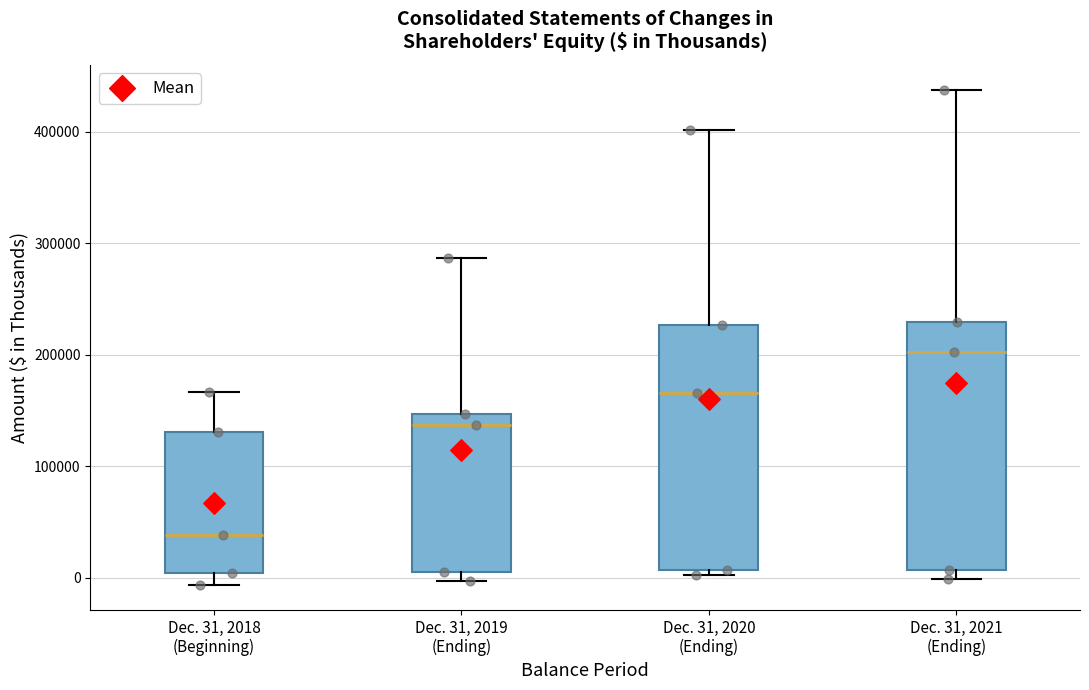

Where is the upper edge of the box for Dec. 31, 2019 (Ending) on the y-axis? The values are not printed on the chart, so give them approximately, as read against the axis.

150000